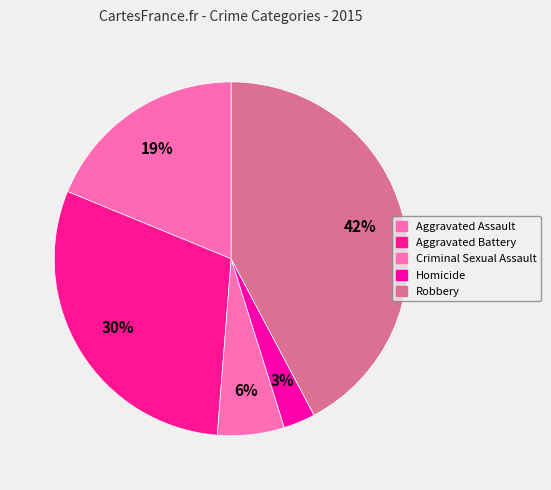

Is it true that Criminal Sexual Assault is 6% of the pie?

True